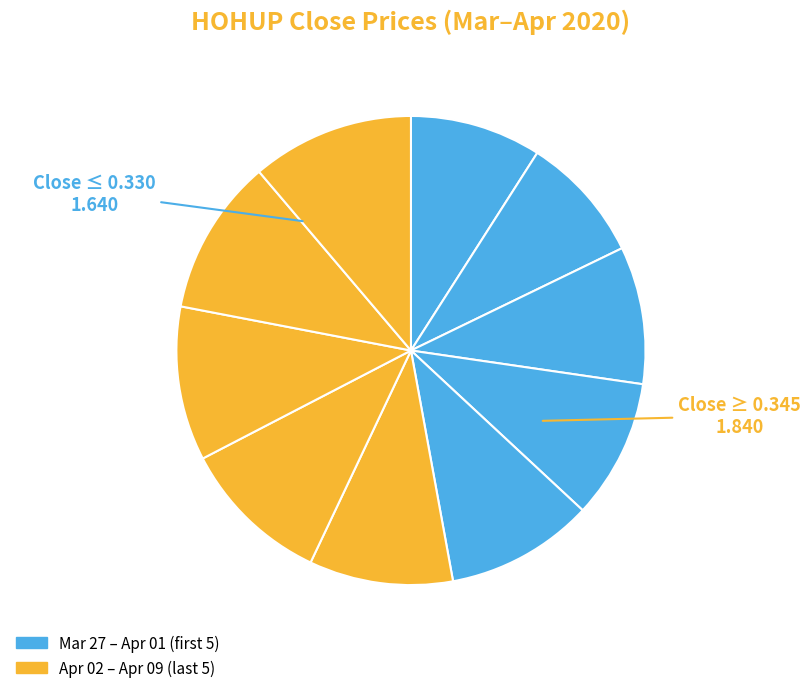

Rank the categories by value from highest to lowest.

2020-04-09, 2020-04-08, 2020-04-07, 2020-04-06, 2020-04-02, 2020-04-03, 2020-04-01, 2020-03-31, 2020-03-27, 2020-03-30